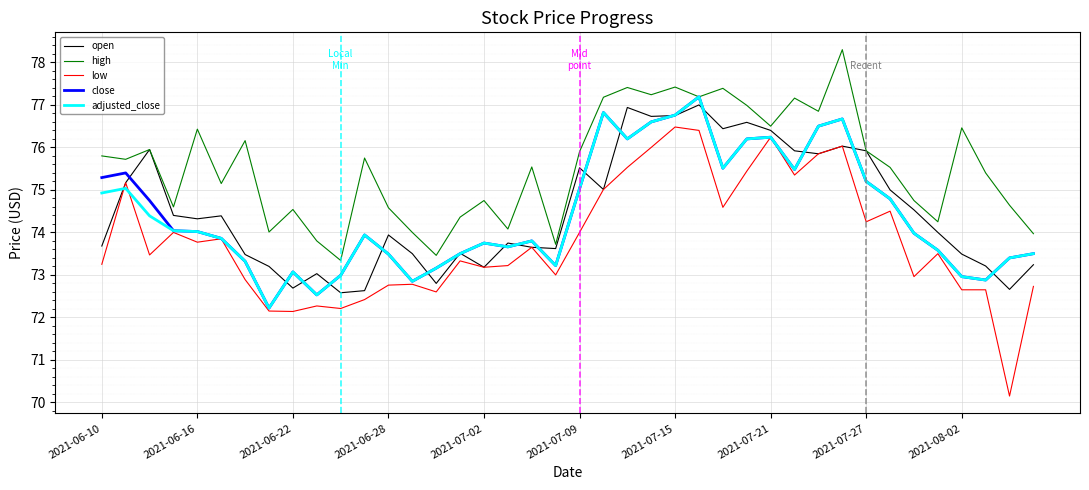

True or false: high and low intersect in this chart.

False